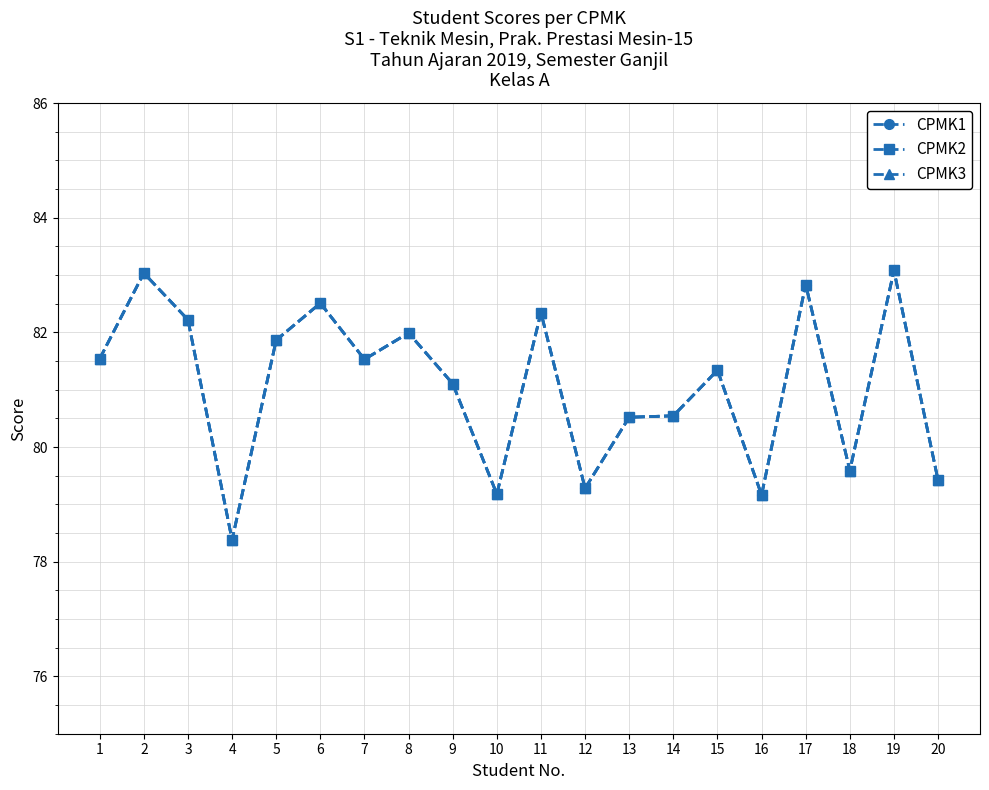

What is the value of the CPMK2 point at the 17th from the left?

82.8